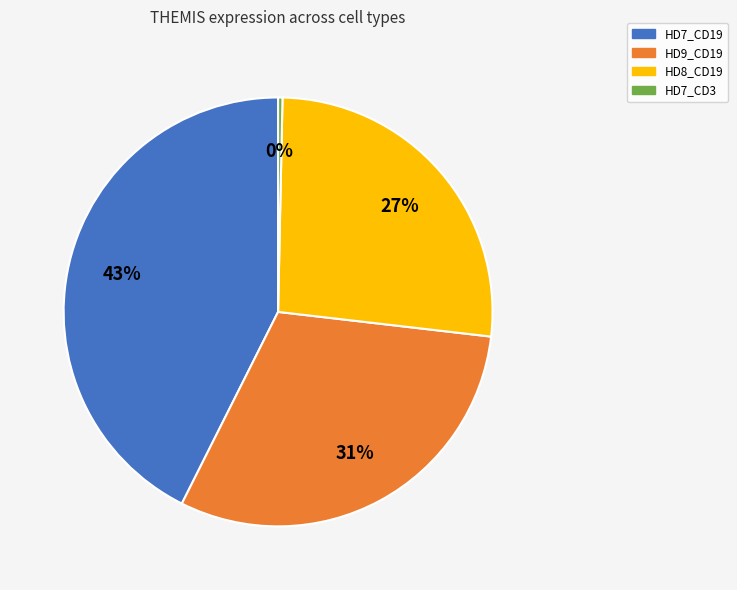

To the nearest percent, what is the average slice percentage?

25%